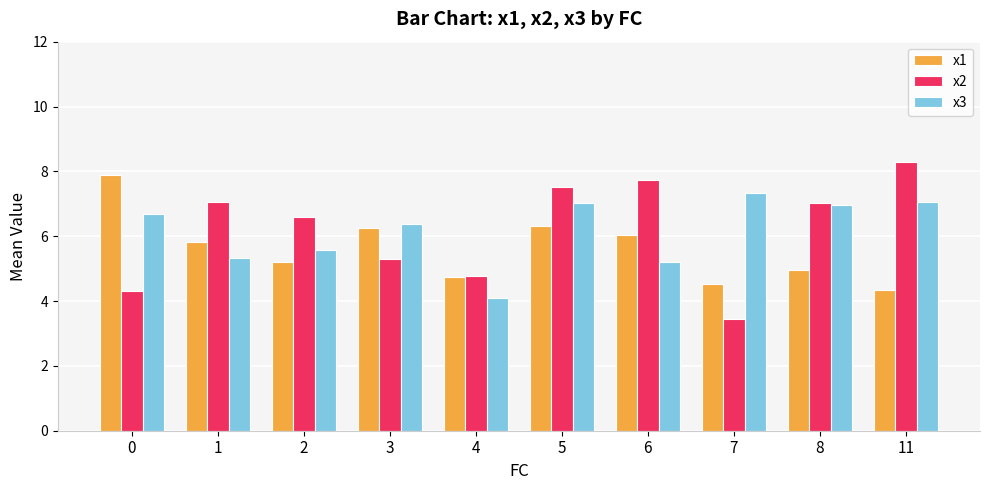

The x2 series shows 4.5 at 5. True or false?

False